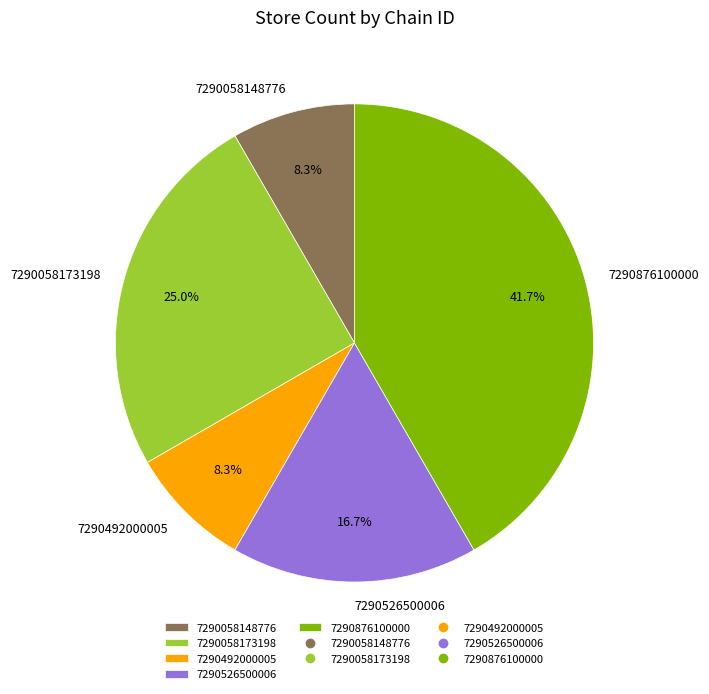

What portion of the pie excludes 7290526500006?

83.3%